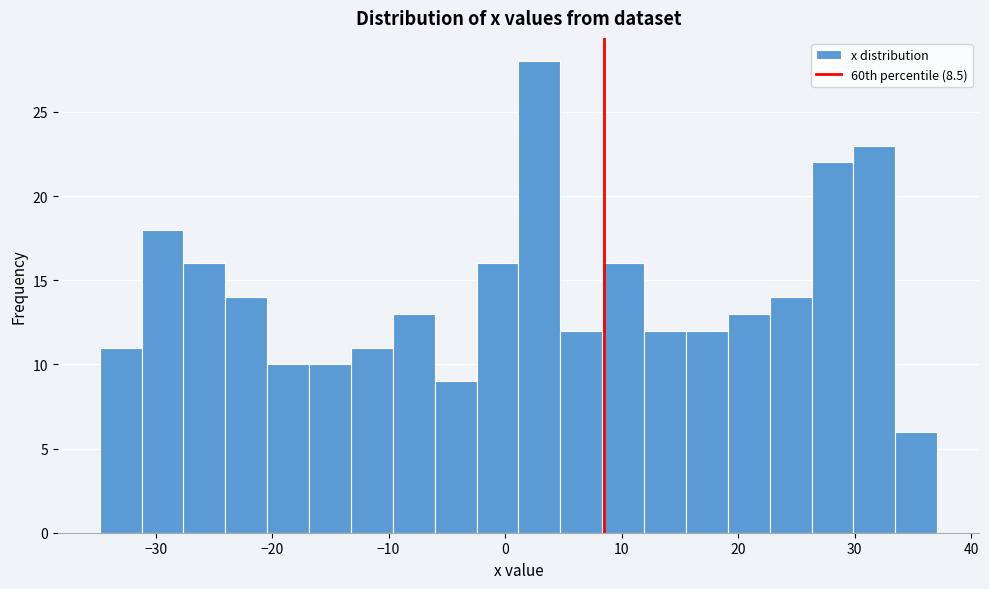

Read against the x-axis, roughly where is the centre of the tallest bar?

3